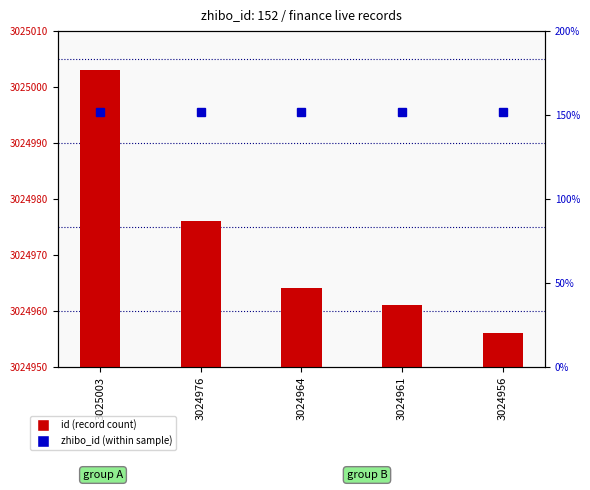

Reading right to left, transcribe all the data shown in this chart.

id (record id): 3024956=3024956	3024961=3024961	3024964=3024964	3024976=3024976	3025003=3025003
zhibo_id (within sample): 3024956=152	3024961=152	3024964=152	3024976=152	3025003=152